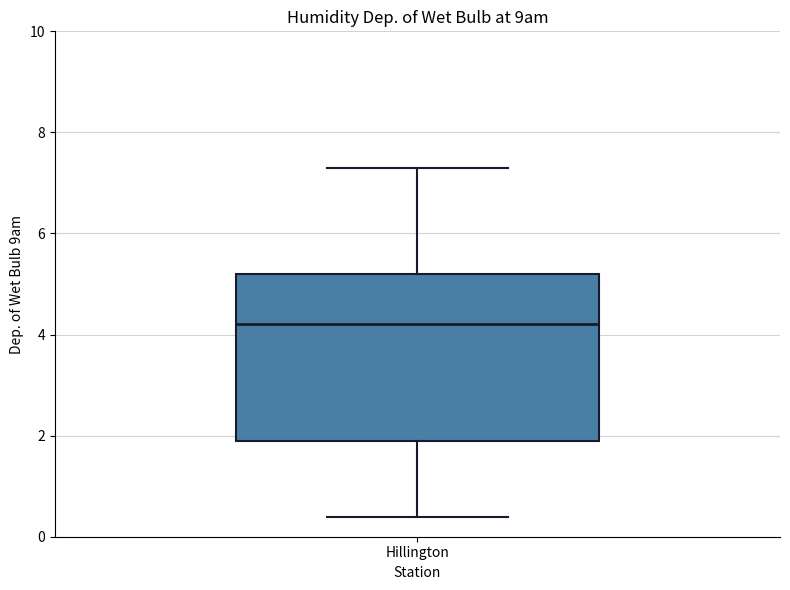

Where does the lower whisker of the box for Hillington end on the y-axis? The values are not printed on the chart, so give them approximately, as read against the axis.

0.4